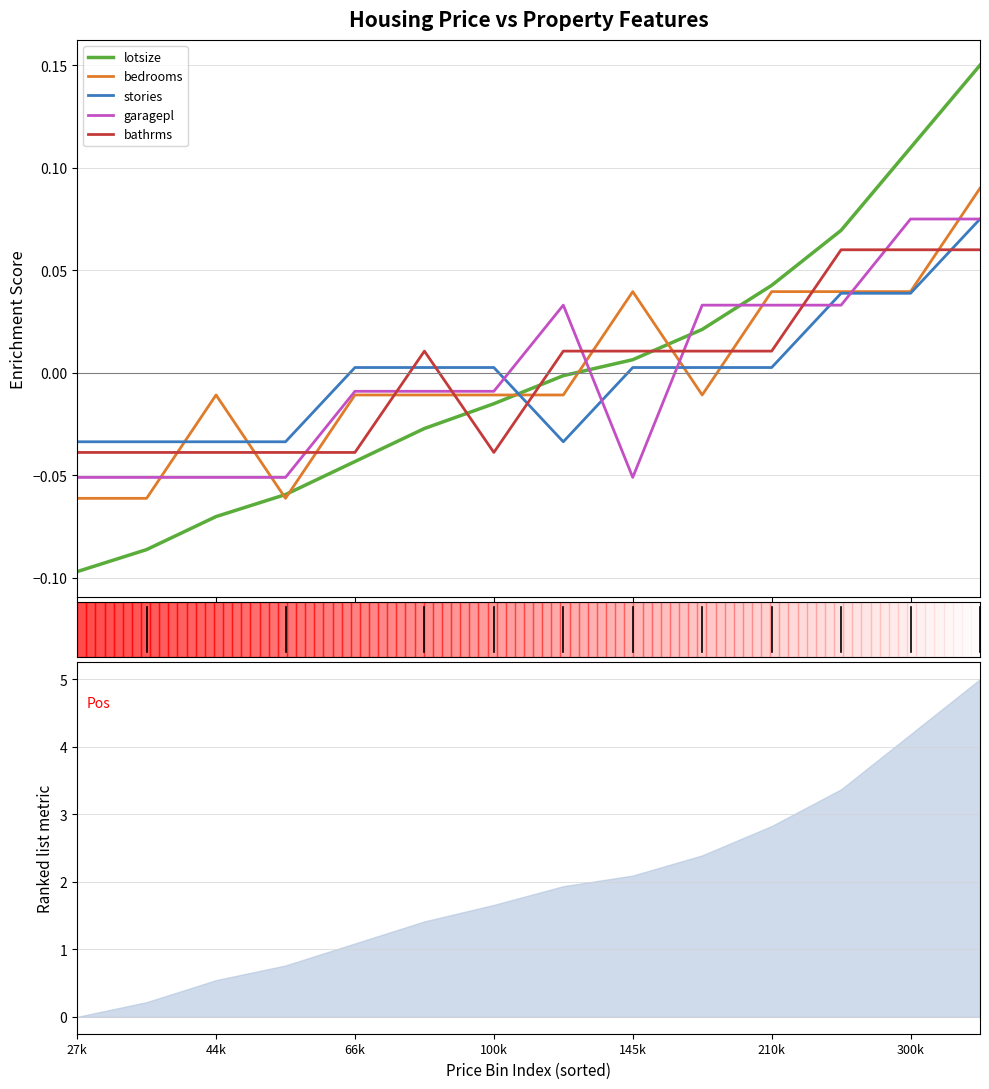

What is the label of the 3rd point from the right?

11